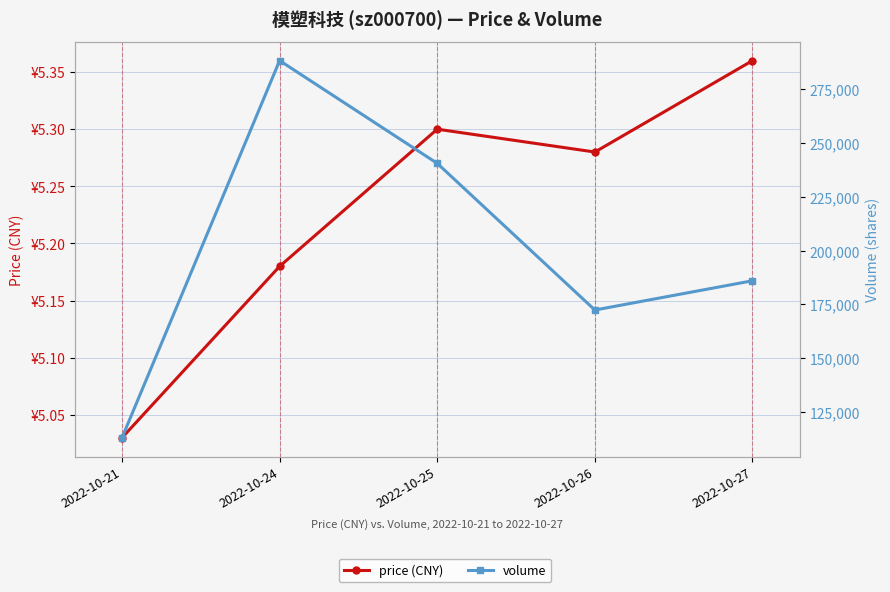

Which has a higher value, 2022-10-21 or 2022-10-26?

2022-10-26